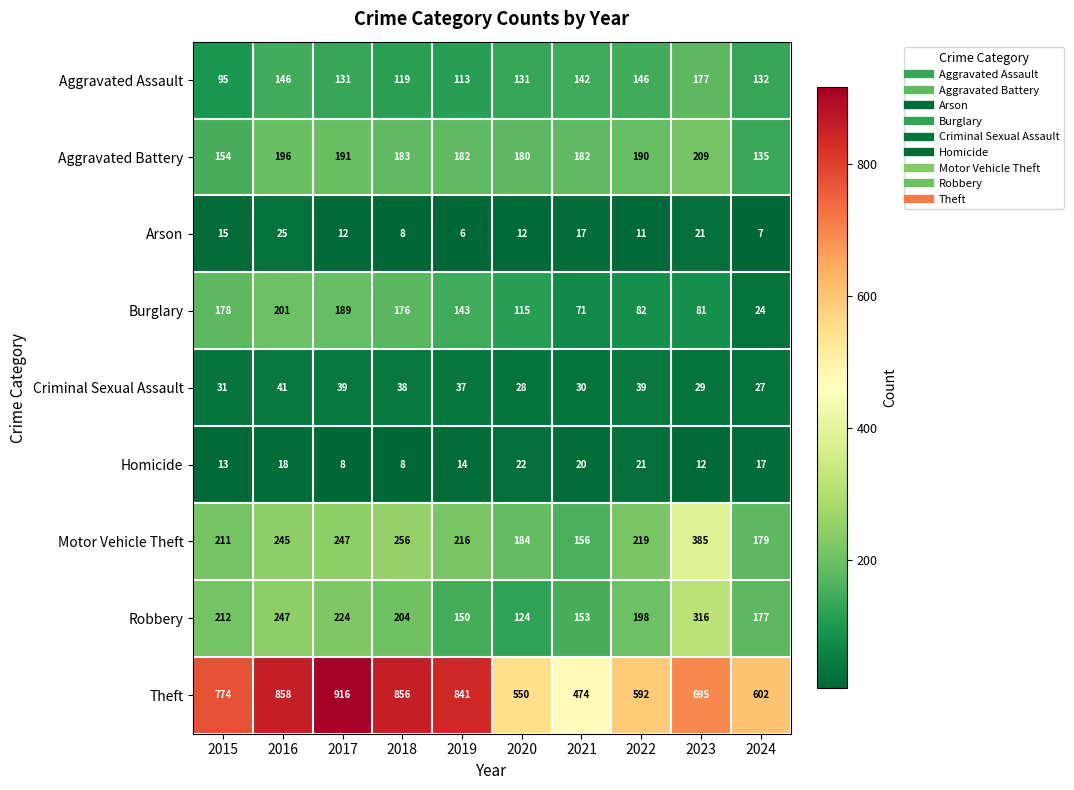

The value of Motor Vehicle Theft at 2020 is 55. True or false?

False